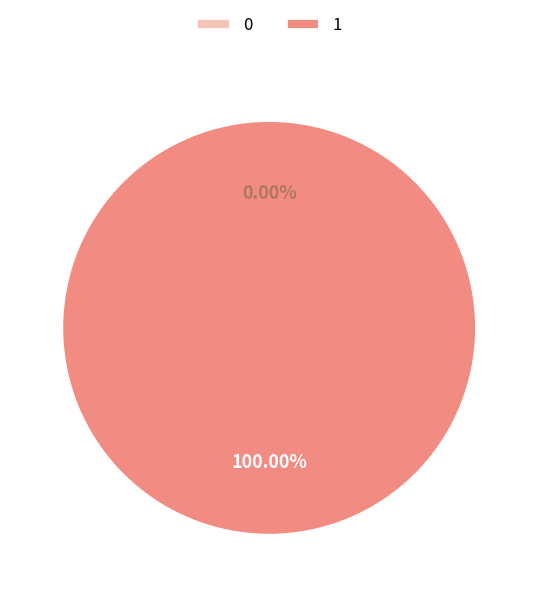

To the nearest percent, what is the difference between the largest and smallest slice percentages?

100%